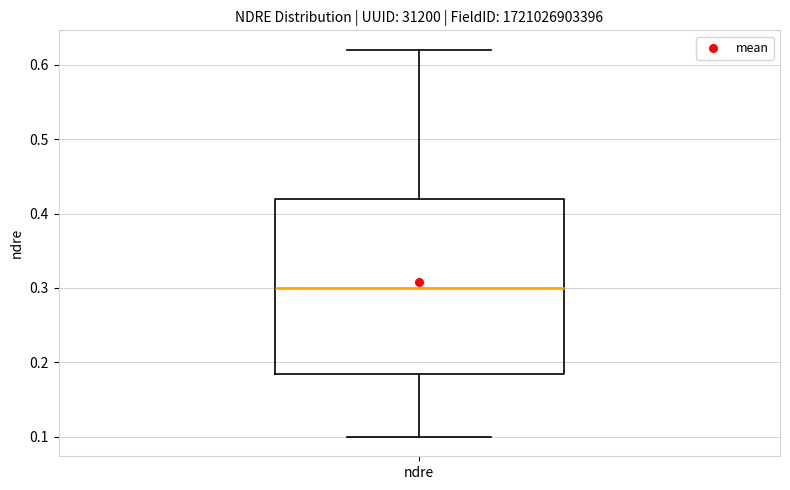

Read this box plot against the y-axis: the position of the median line, the range covered by the box, and the ends of both whiskers. The values are not printed on the chart, so give them approximately, as read against the axis.

median 0.30, box 0.19 to 0.42, whiskers 0.10 to 0.62